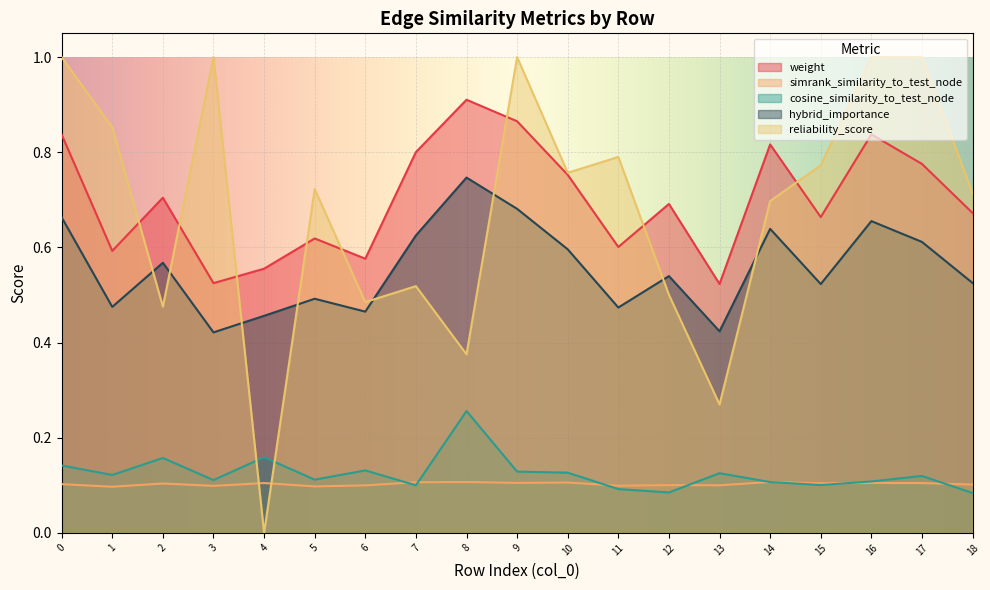

Where is the first local minimum for weight?

1